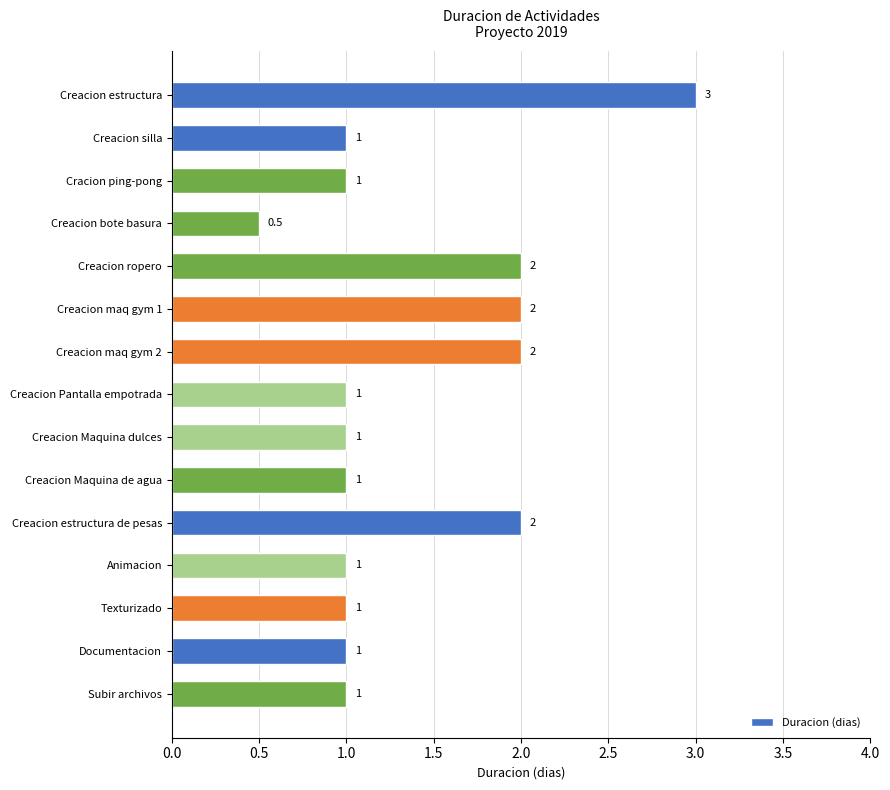

True or false: the data shows 0.6 at Animacion.

False